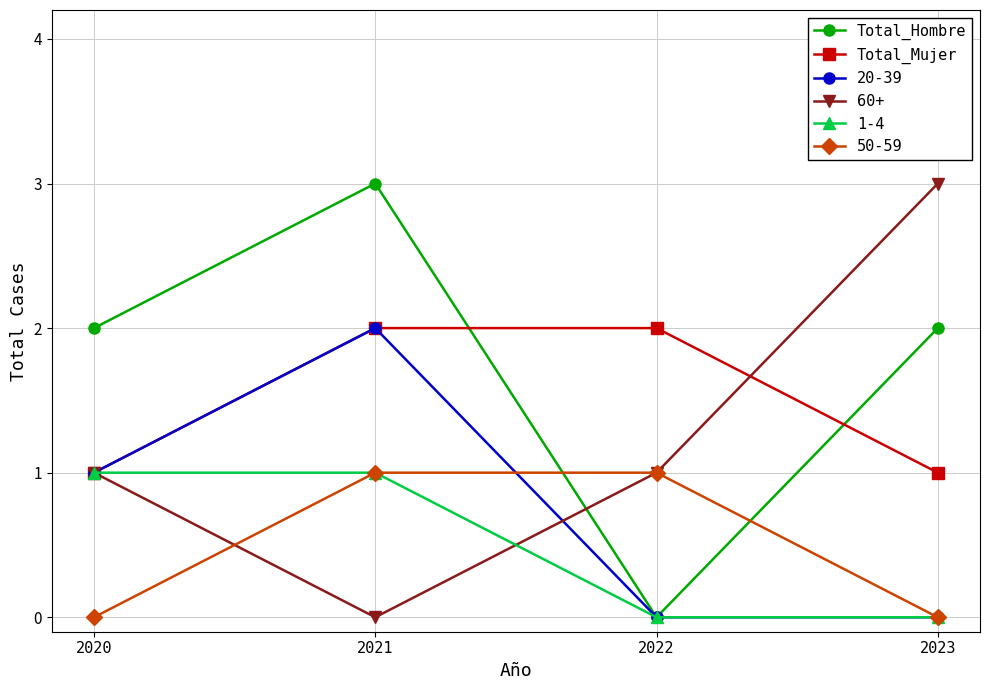

Between which two adjacent categories do 50-59 and Total_Hombre first intersect?

2021 and 2022